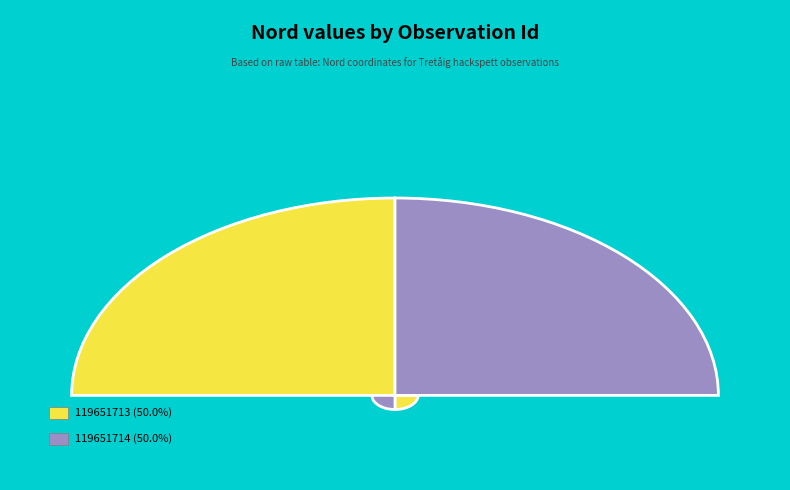

Which has a higher value, 119651713 or 119651714?

119651714